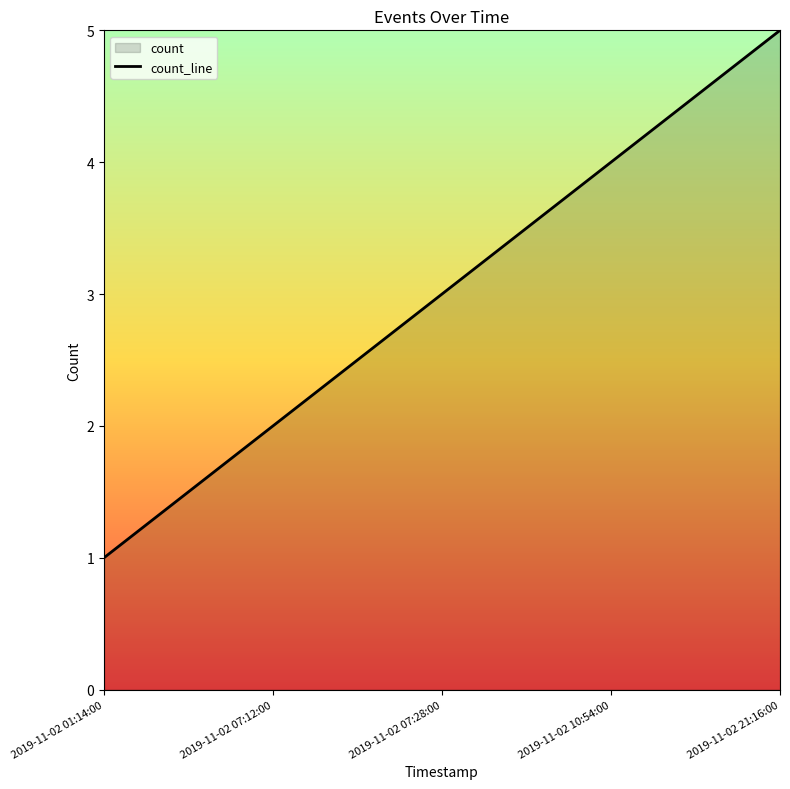

How many values are between 2 and 4?

3